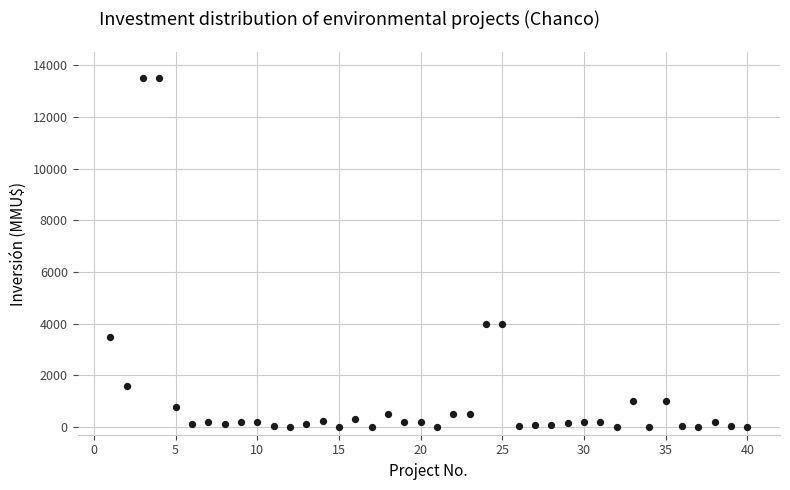

What is the range of Y values (max minus min)?

13500